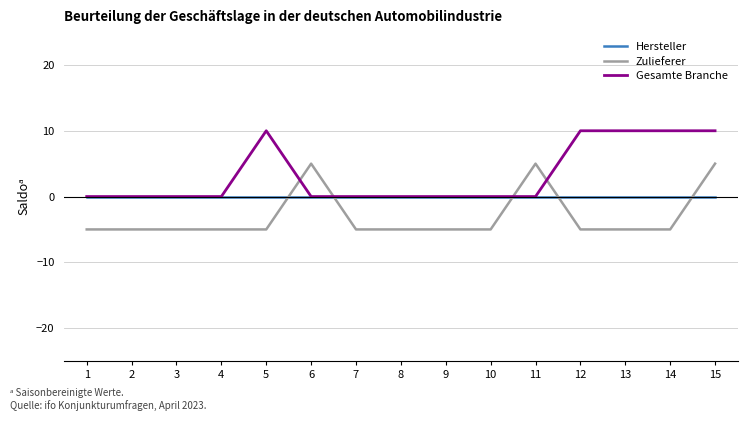

Is the value of Gesamte Branche at 12 greater than the value of Hersteller at 5?

Yes